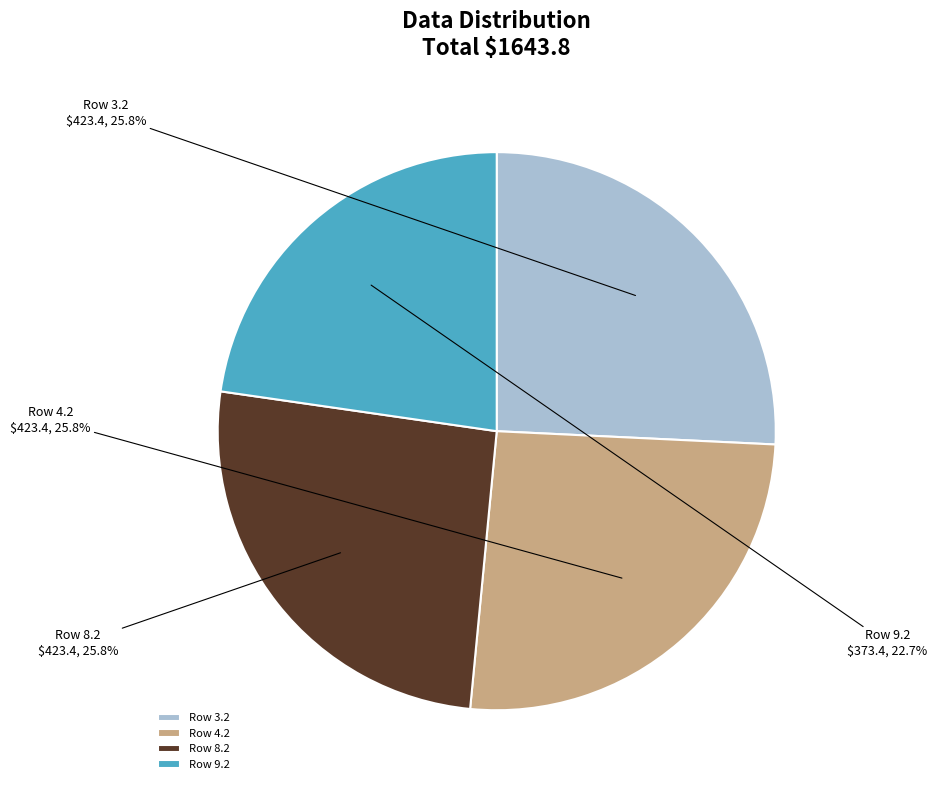

How many segments does this pie chart have?

4